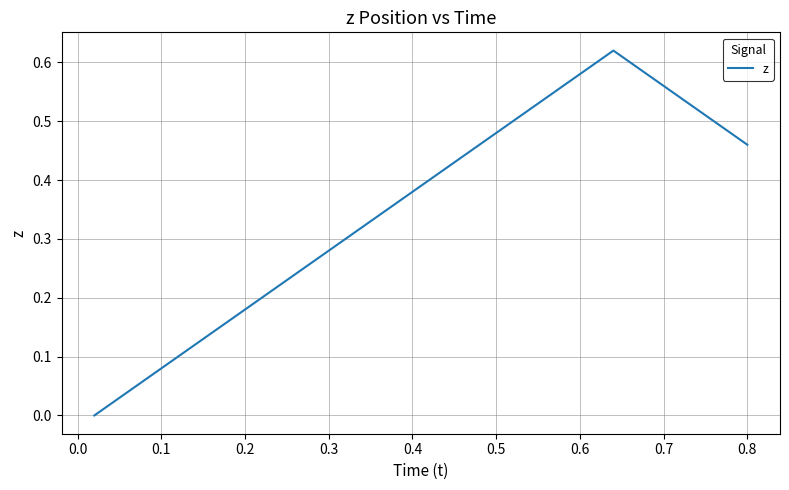

What is the average value?

0.4